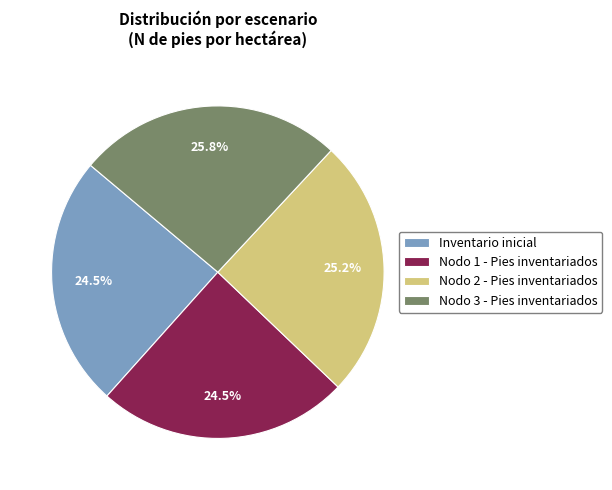

Which slice is the largest?

Nodo 3 - Pies inventariados